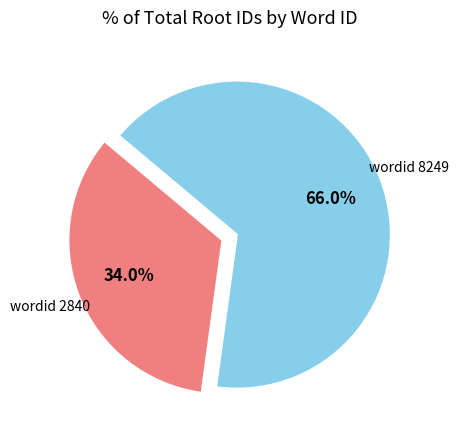

Is there a majority slice in this chart?

Yes